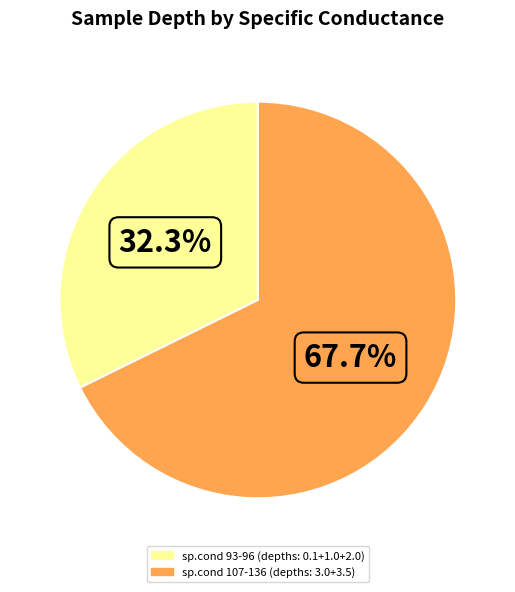

Is there a majority slice in this chart?

Yes